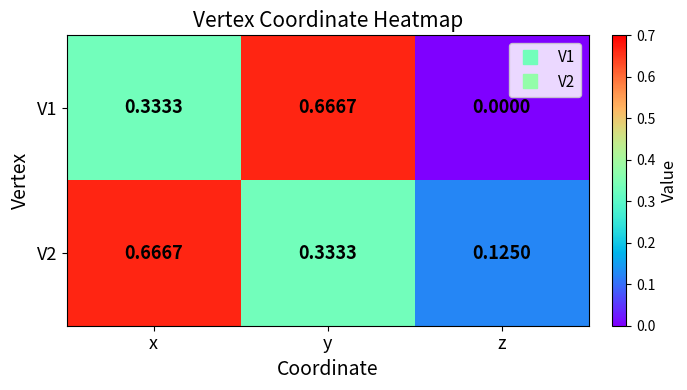

Which series has the largest total across all categories?

V2